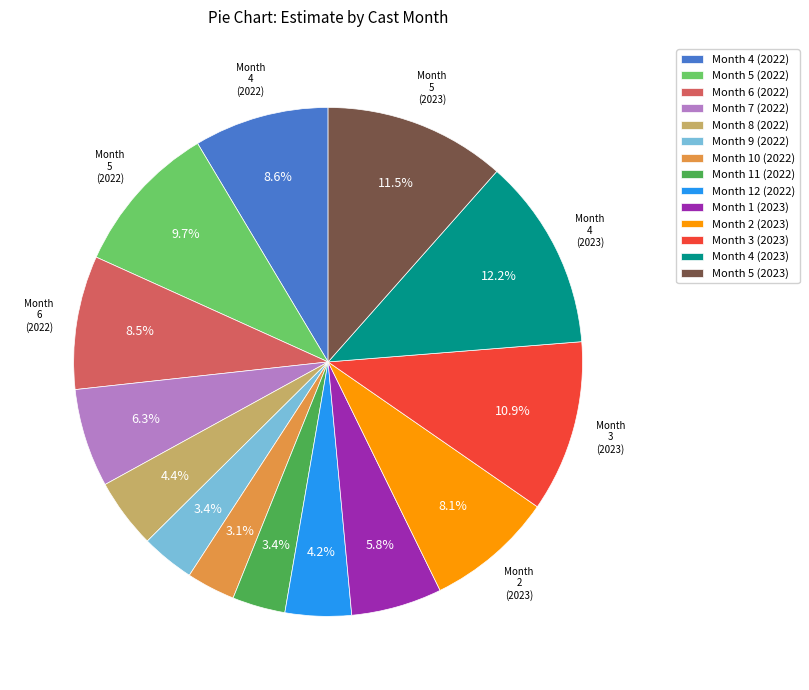

Is there a majority slice in this chart?

No